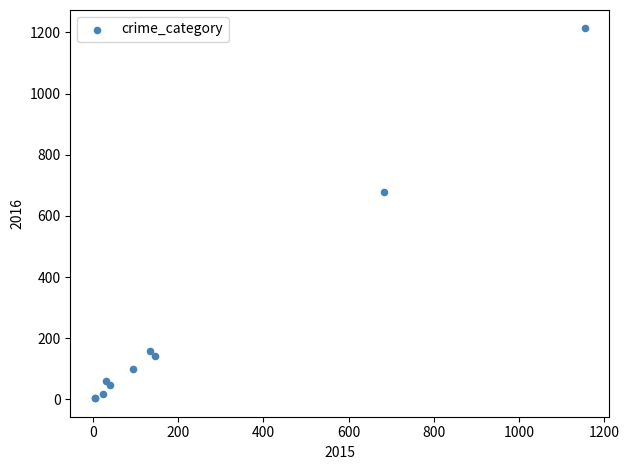

What Y value in the scatter plot is closest to 608?

677